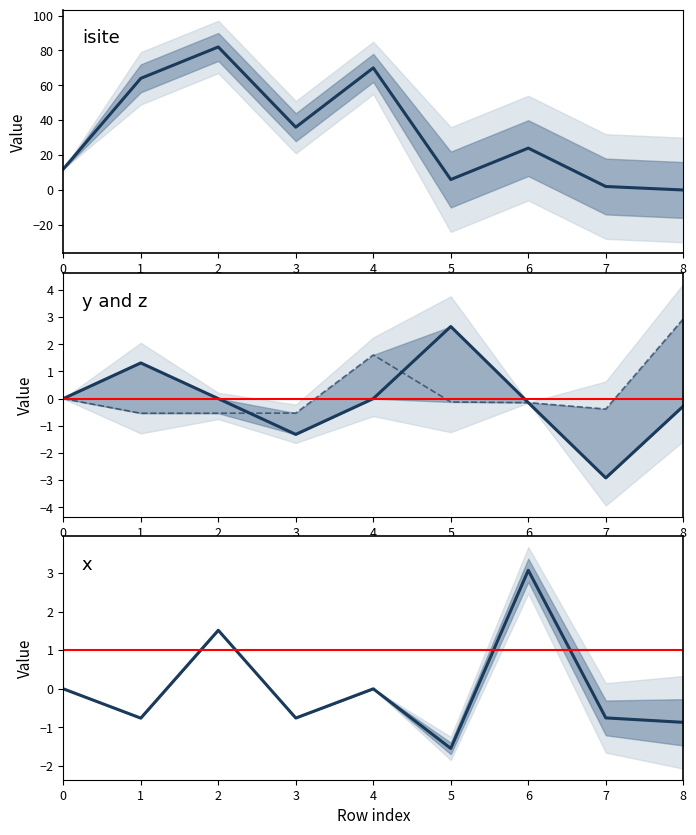

True or false: z and isite cross at least once.

True